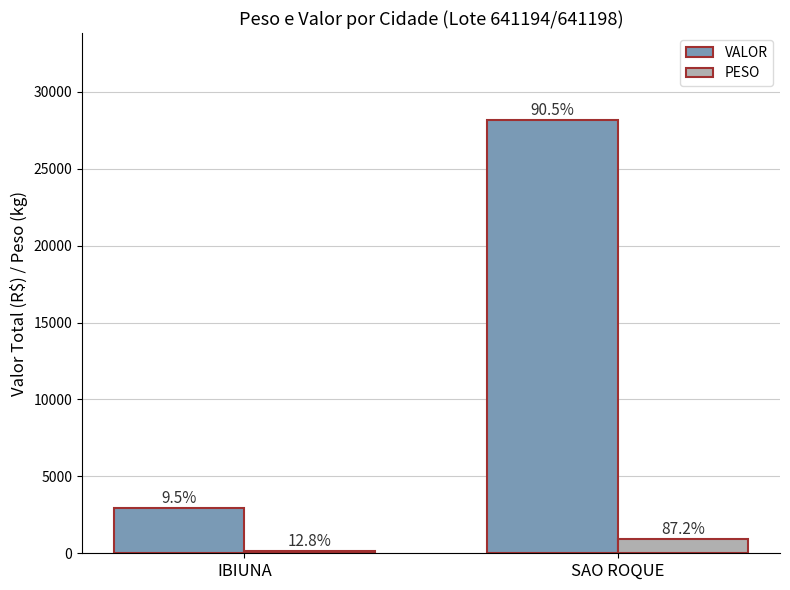

What is the label of the 1st bar from the right?

SAO ROQUE